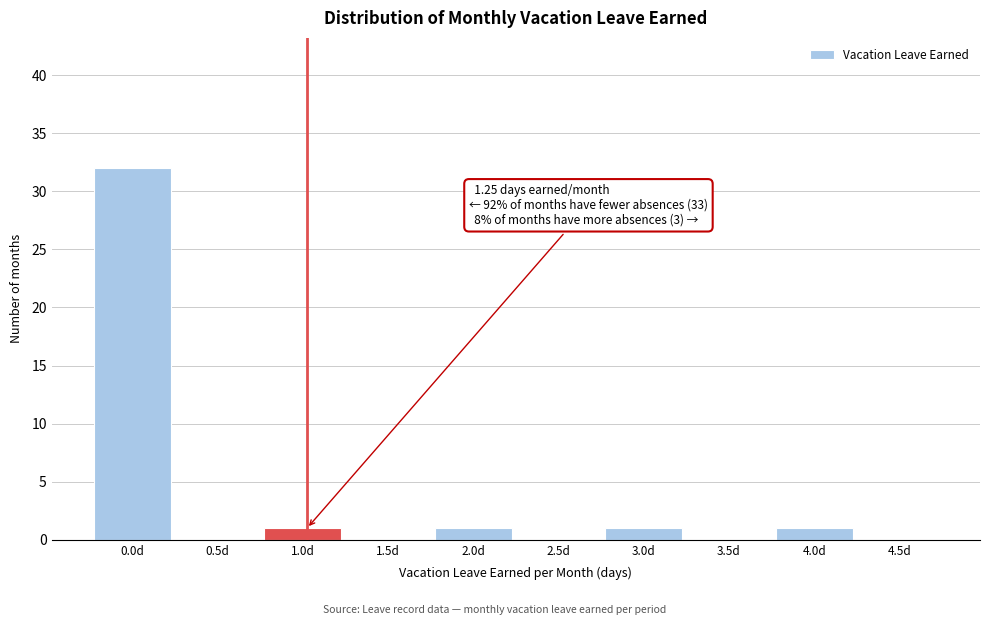

Reading right to left, transcribe all the data shown in this chart.

4.5d=0	4.0d=1	3.5d=0	3.0d=1	2.5d=0	2.0d=1	1.5d=0	1.0d=1	0.5d=0	0.0d=32